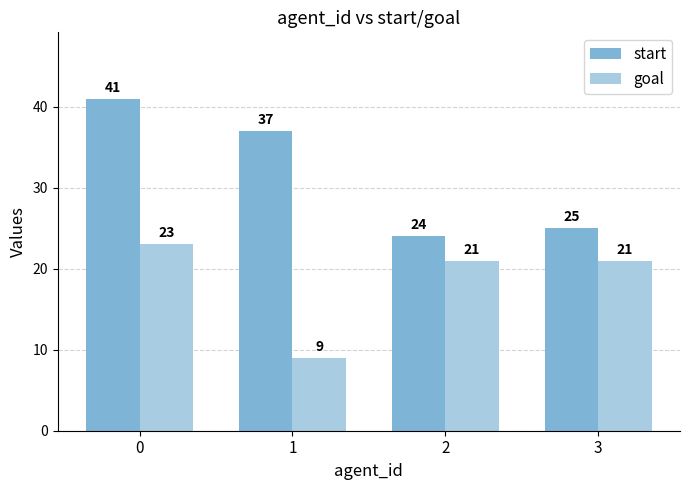

The start series shows 41 at 0. True or false?

True